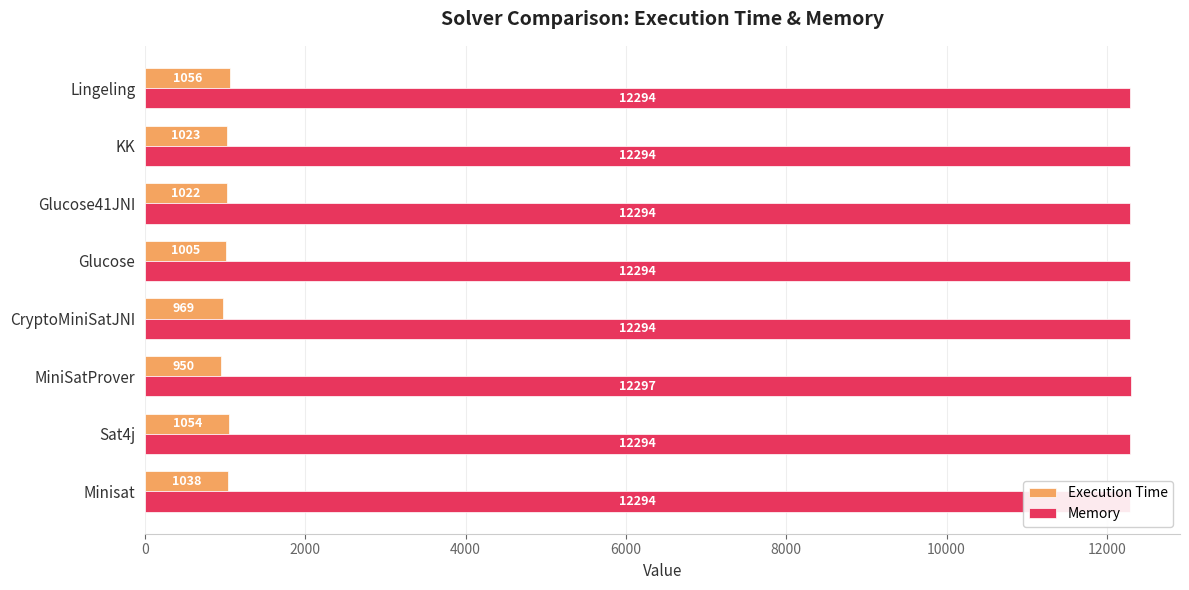

What is the average value of the Memory series?

12294